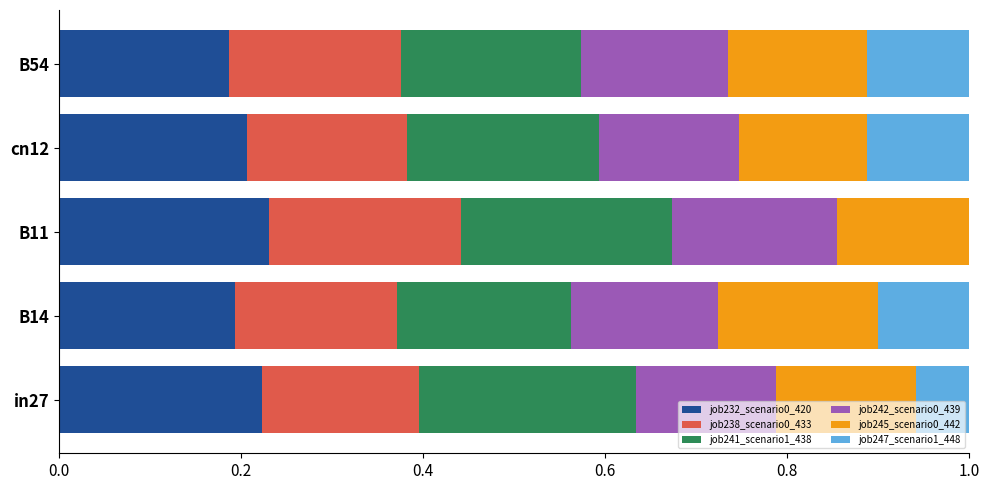

What is the total value across all series at cn12?

1.0